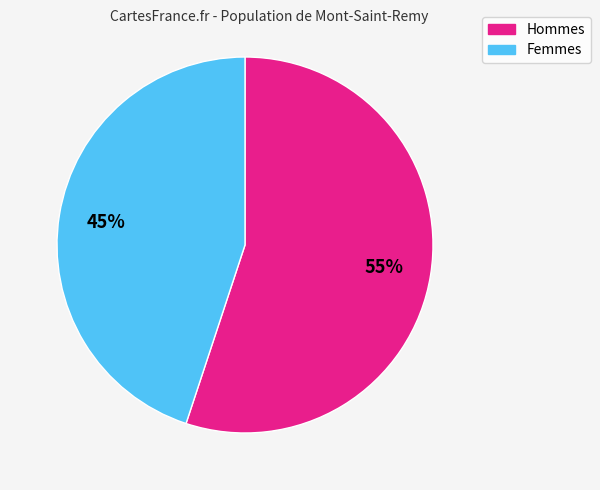

Does any single category account for the majority?

Yes